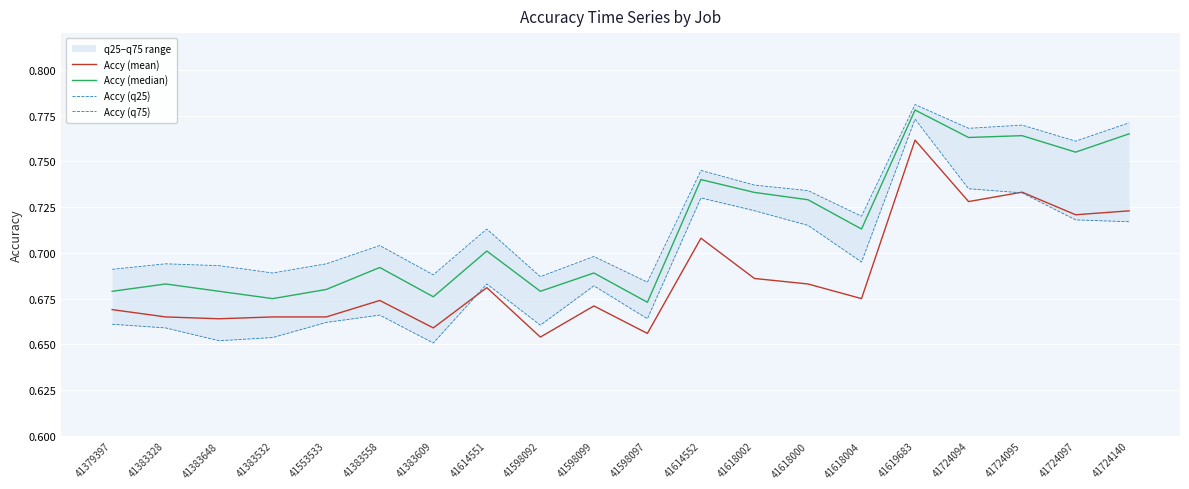

What is the difference between the maximum and minimum values in the Accy (q75) series?

0.1